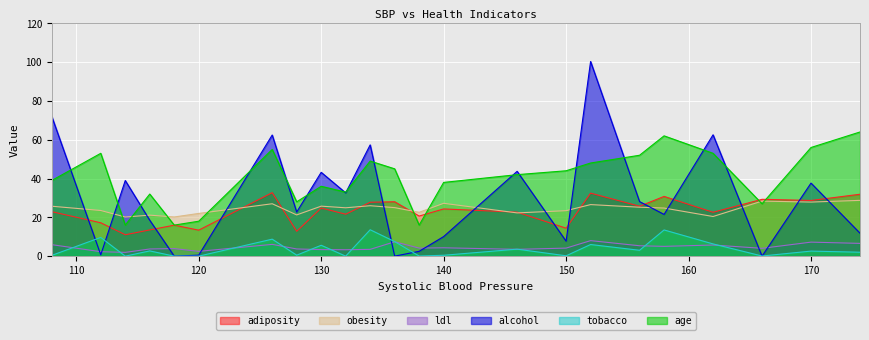

What is the sum of the alcohol values at 130 and 158?

64.7